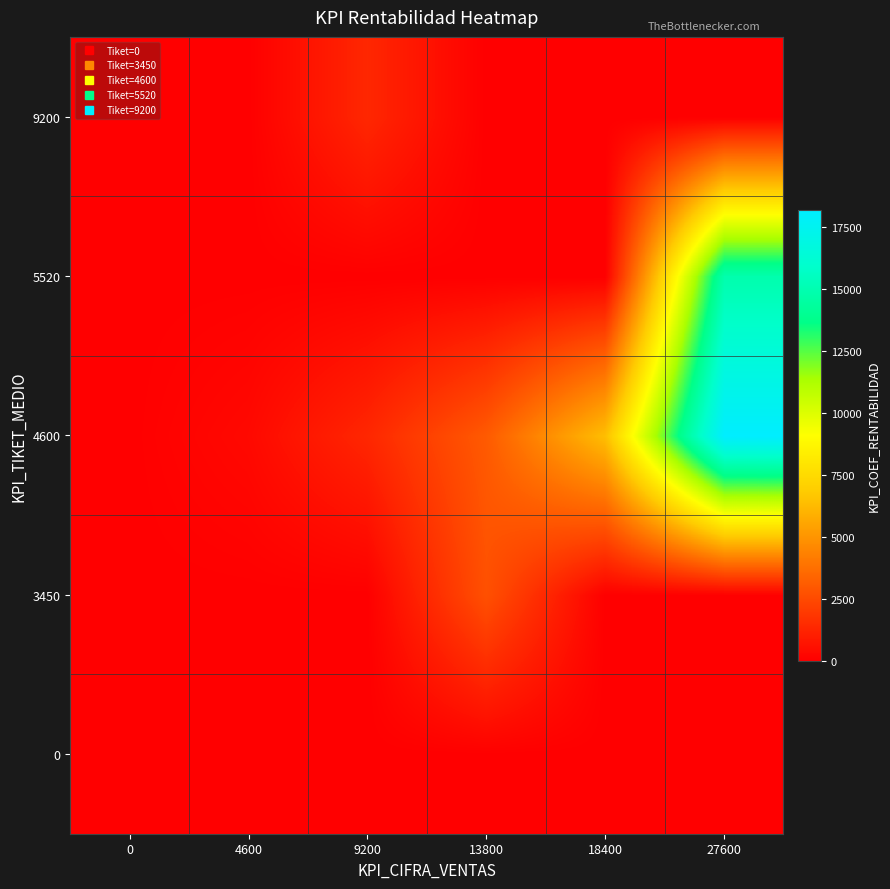

What is the difference between the highest and lowest values at 18400?

6368.4